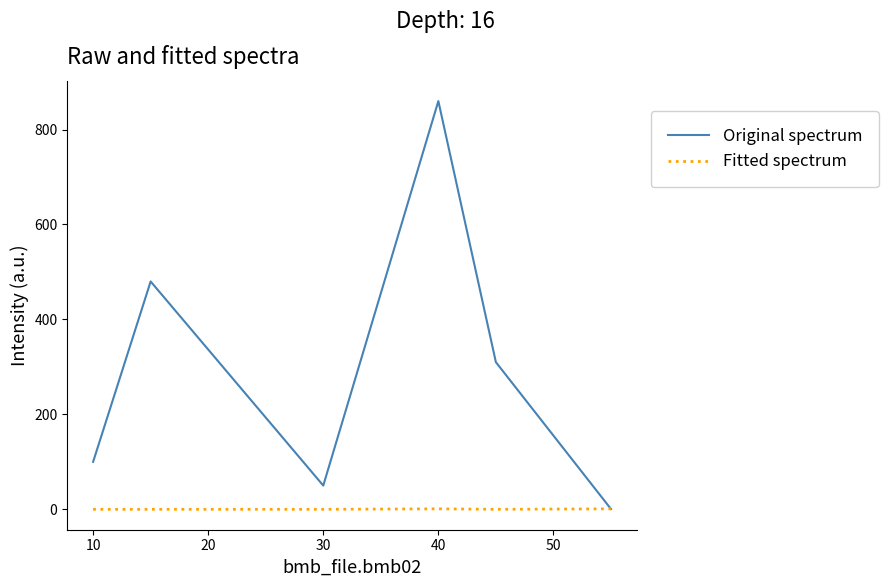

Rank the series by their average value, from highest to lowest.

Original spectrum, Fitted spectrum